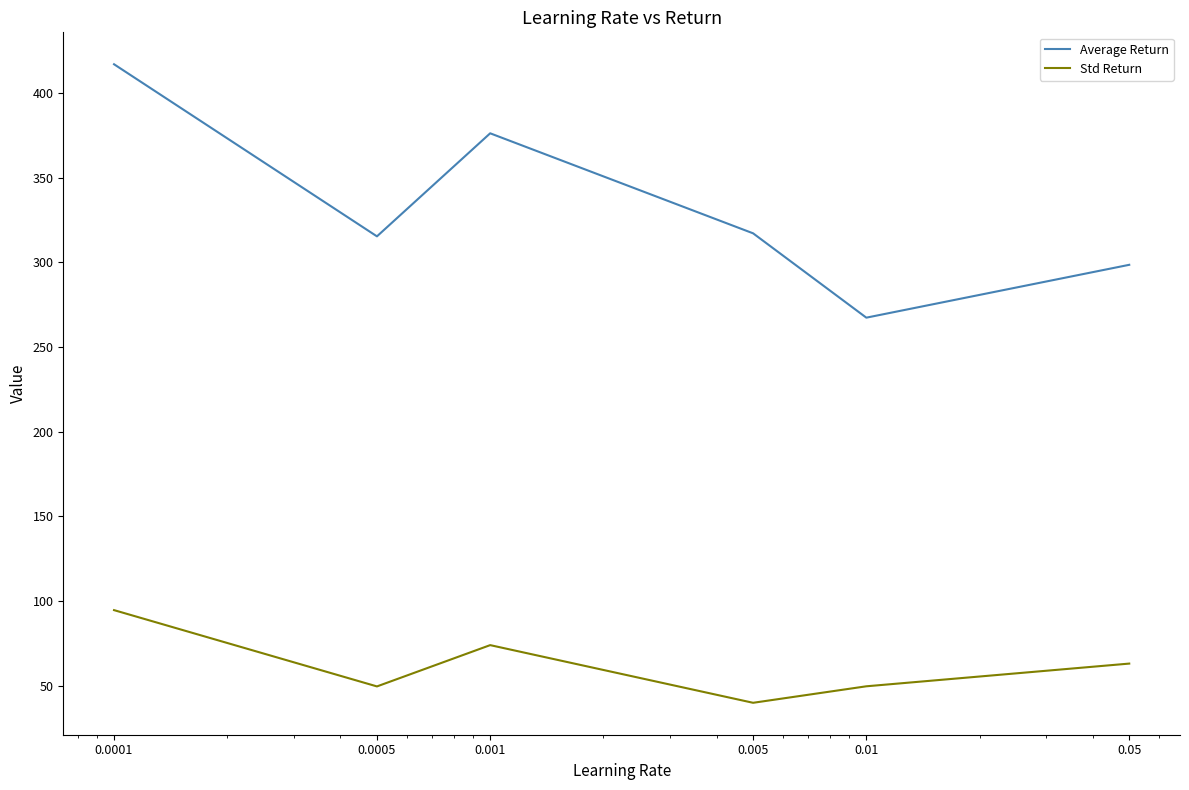

Which series has the largest total across all categories?

Average Return